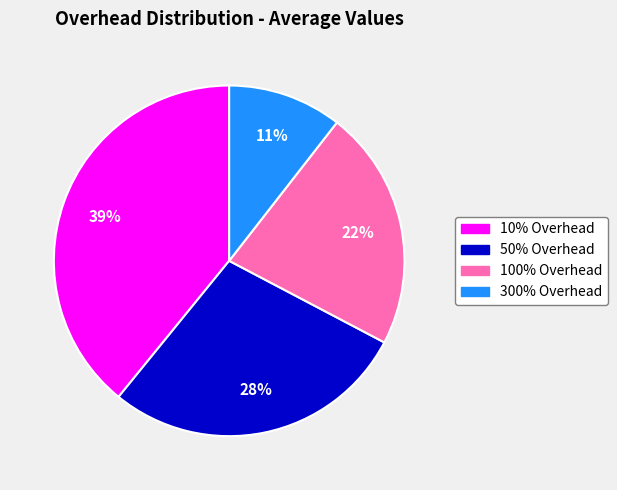

Does 10% Overhead account for over 50% of the chart?

No